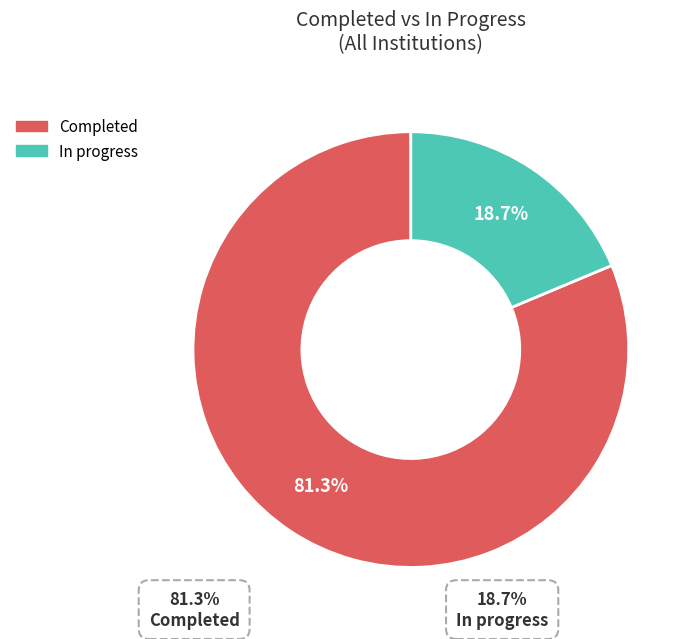

Rank the categories by value from lowest to highest.

In progress, Completed